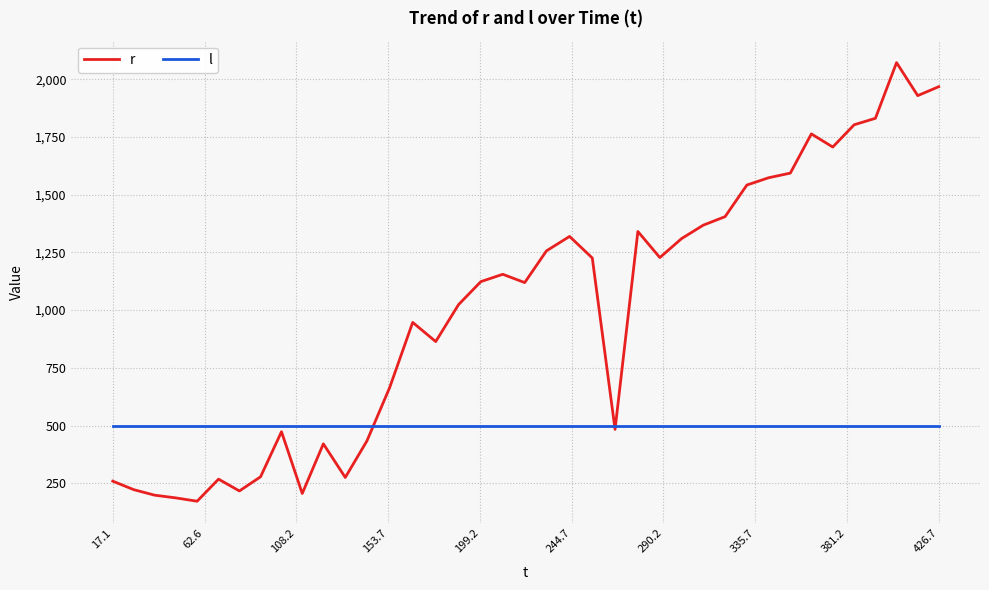

What is the maximum value for r?

2072.5